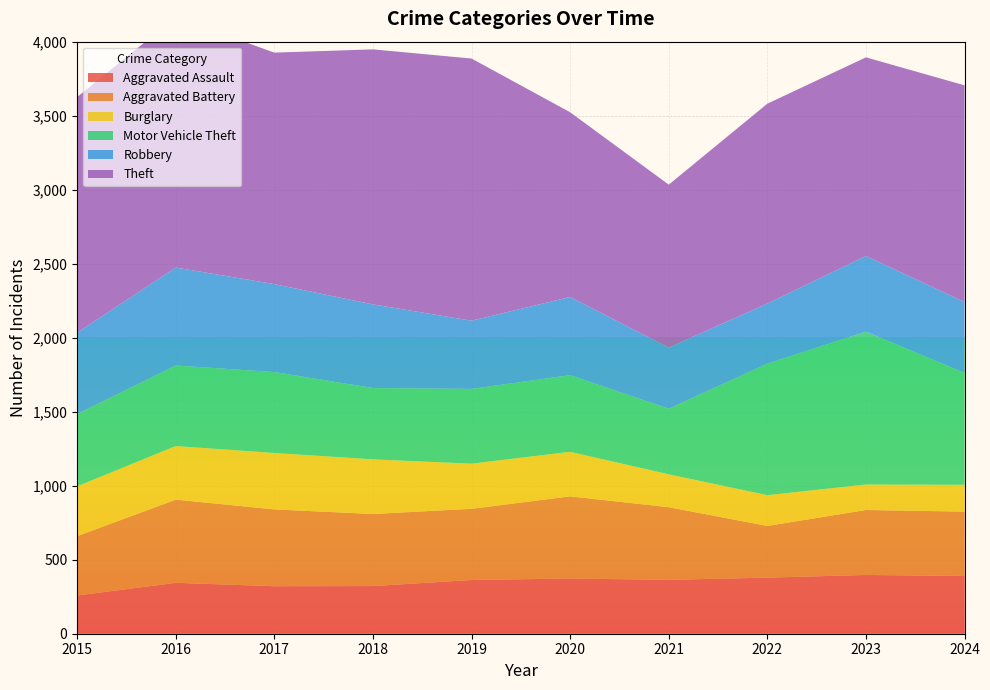

Reading left to right, transcribe all the data shown in this chart.

Aggravated Assault: 2015=258	2016=344	2017=321	2018=322	2019=363	2020=373	2021=364	2022=379	2023=397	2024=390
Aggravated Battery: 2015=401	2016=562	2017=519	2018=487	2019=481	2020=555	2021=491	2022=349	2023=439	2024=435
Burglary: 2015=337	2016=362	2017=381	2018=369	2019=305	2020=301	2021=222	2022=208	2023=172	2024=181
Motor Vehicle Theft: 2015=488	2016=544	2017=547	2018=482	2019=505	2020=518	2021=443	2022=889	2023=1033	2024=756
Robbery: 2015=550	2016=662	2017=594	2018=565	2019=461	2020=528	2021=413	2022=406	2023=511	2024=479
Theft: 2015=1592	2016=1692	2017=1564	2018=1723	2019=1771	2020=1248	2021=1101	2022=1350	2023=1342	2024=1464